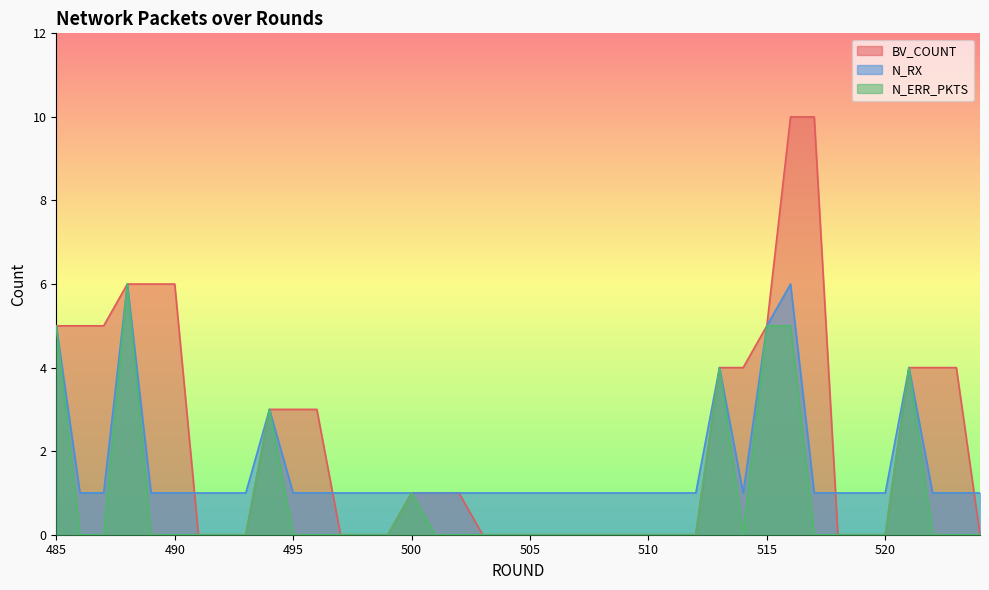

Which series has the widest spread of values?

BV_COUNT